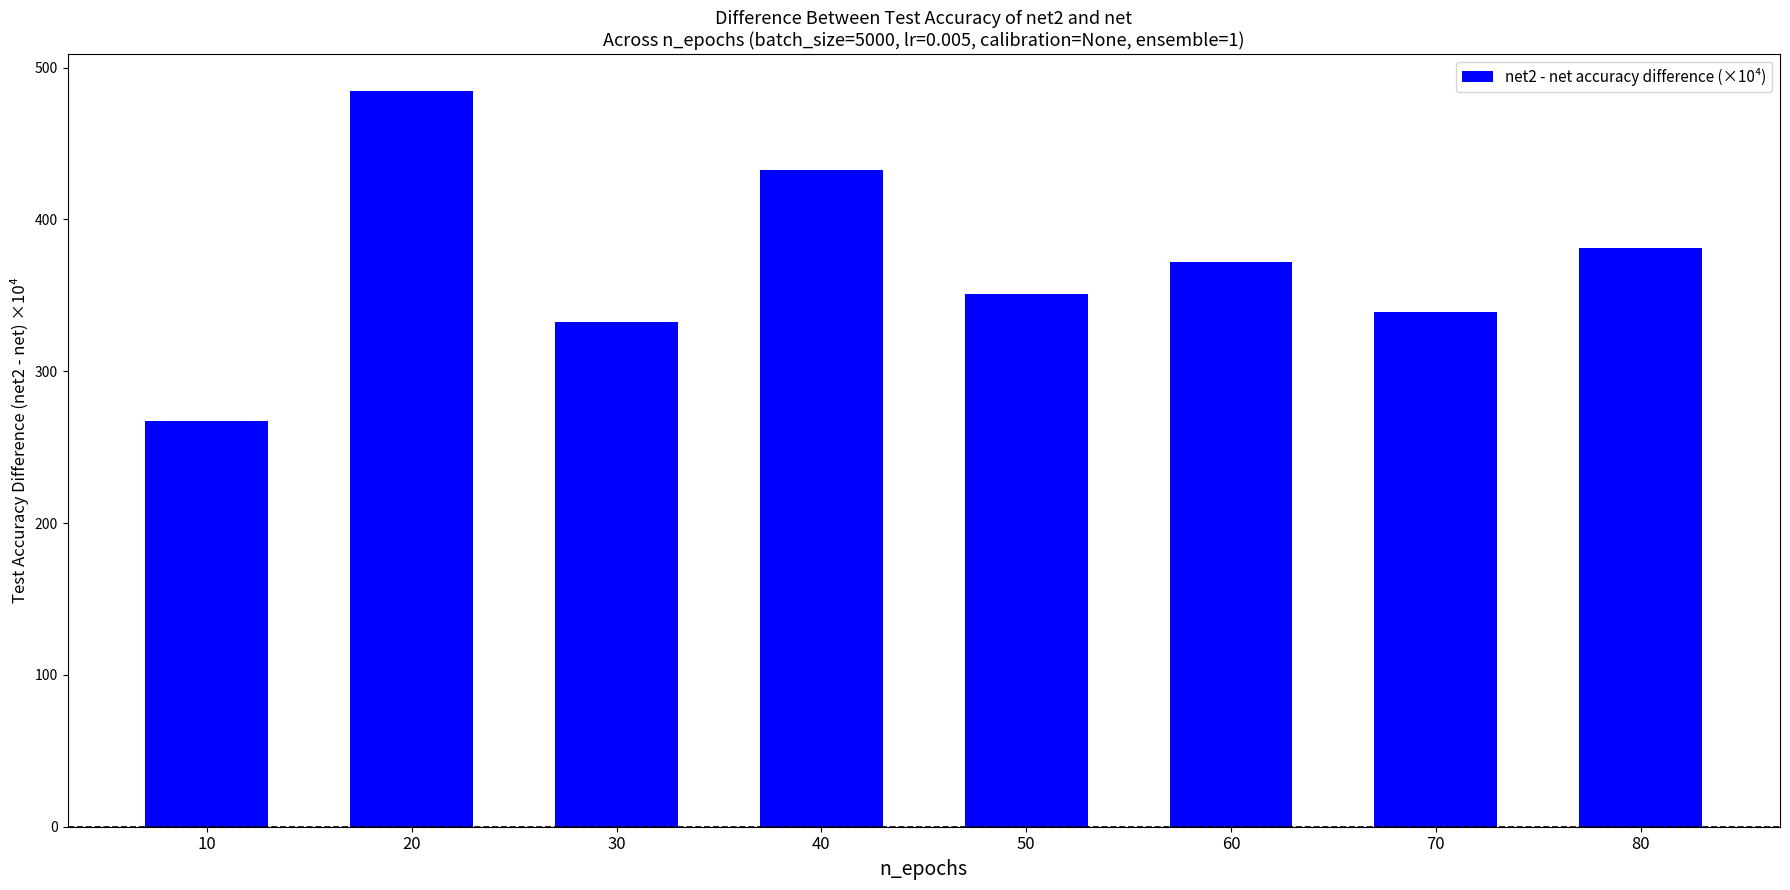

What is the ratio of the value at 40 to the value at 30?

1.3